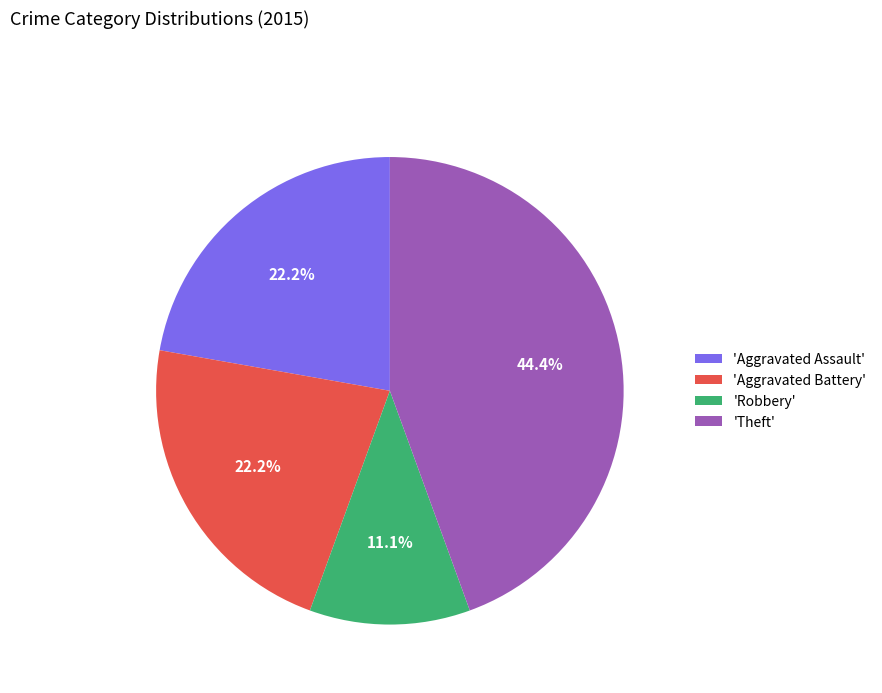

Between 'Theft' and 'Aggravated Assault', which is larger?

'Theft'